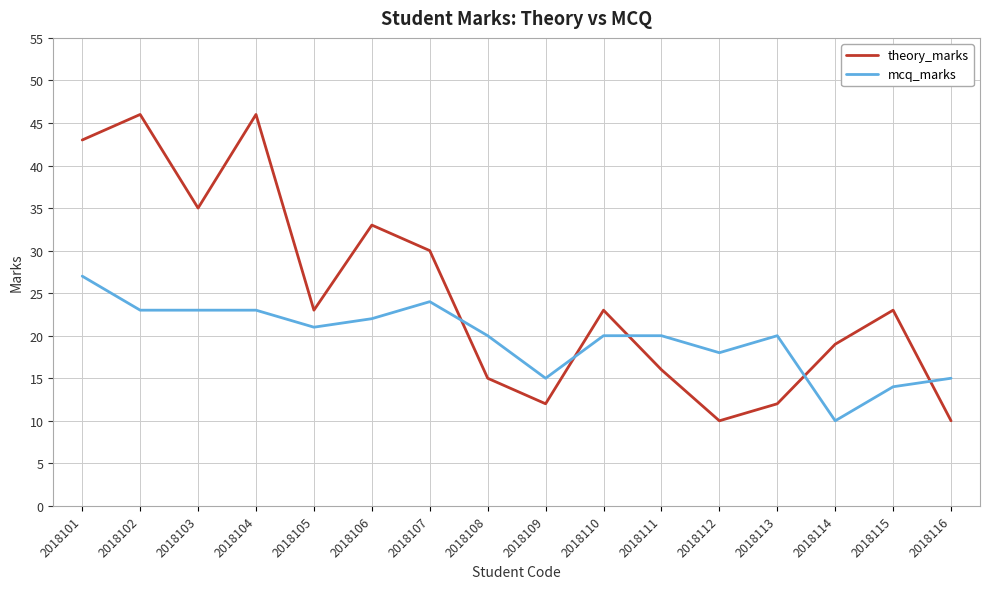

Which series has the largest range (max minus min)?

theory_marks